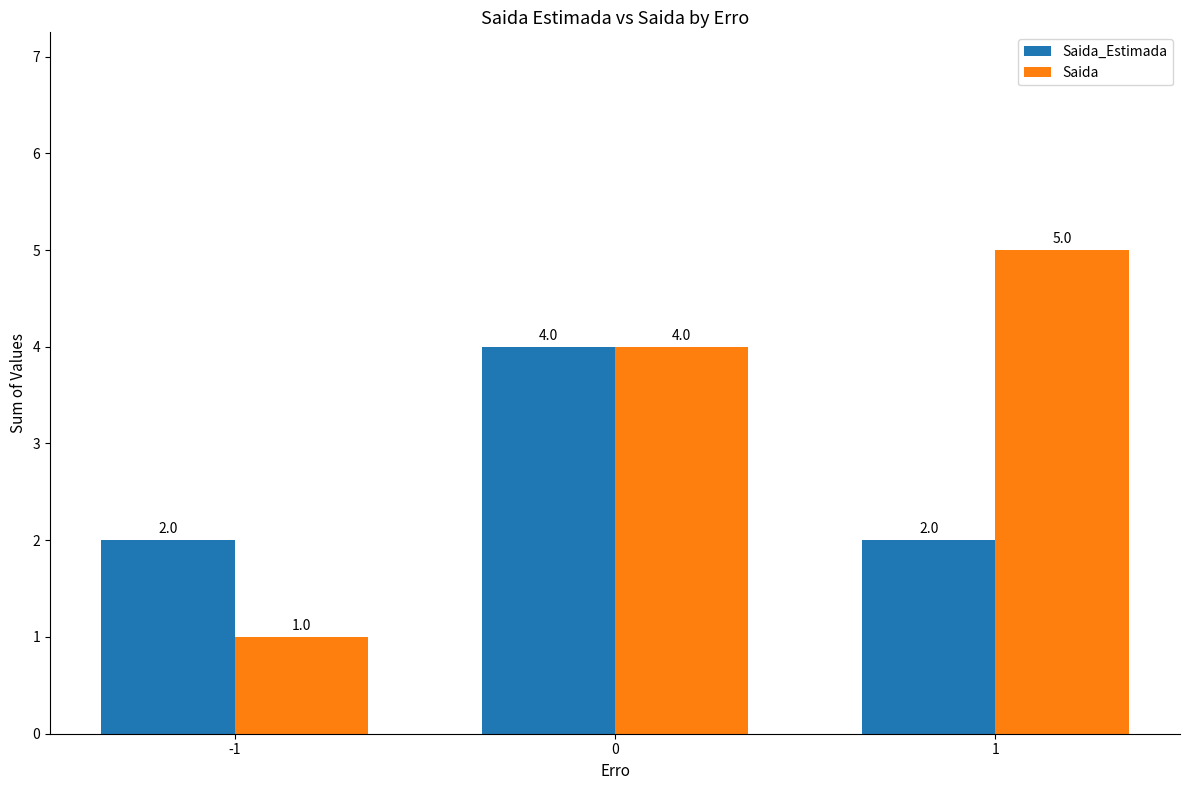

How many groups of bars are there?

3